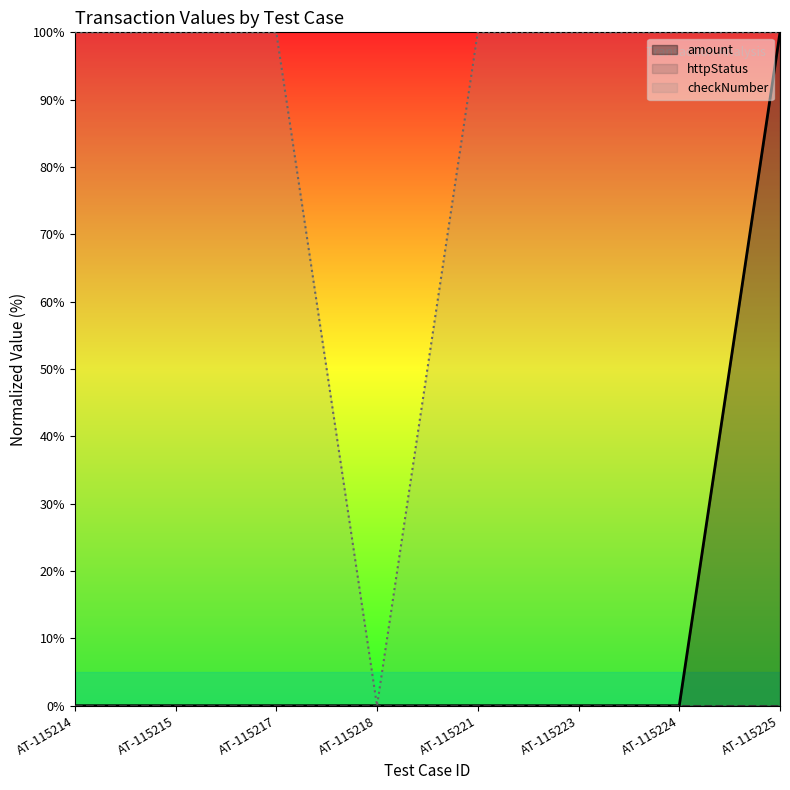

Reading left to right, what are all the values shown in this chart?

amount: AT-115214=0.0	AT-115215=0.0	AT-115217=0.0	AT-115218=0.0	AT-115221=0.0	AT-115223=0.0	AT-115224=0.0	AT-115225=100.0
checkNumber: AT-115214=100.0	AT-115215=100.0	AT-115217=100.0	AT-115218=0.0	AT-115221=100.0	AT-115223=100.0	AT-115224=100.0	AT-115225=100.0